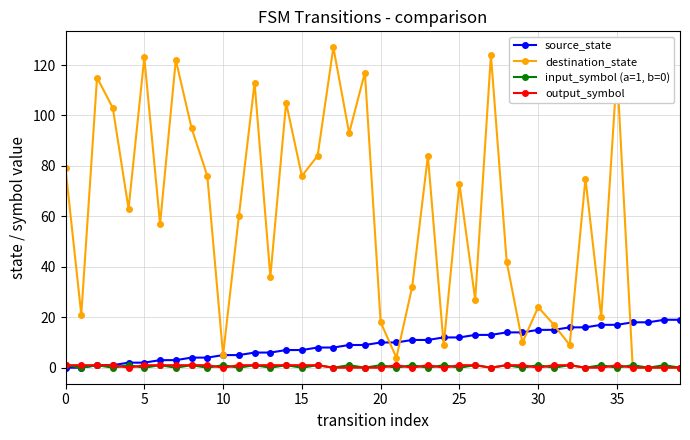

True or false: destination_state has more than 0 interior local peaks.

True